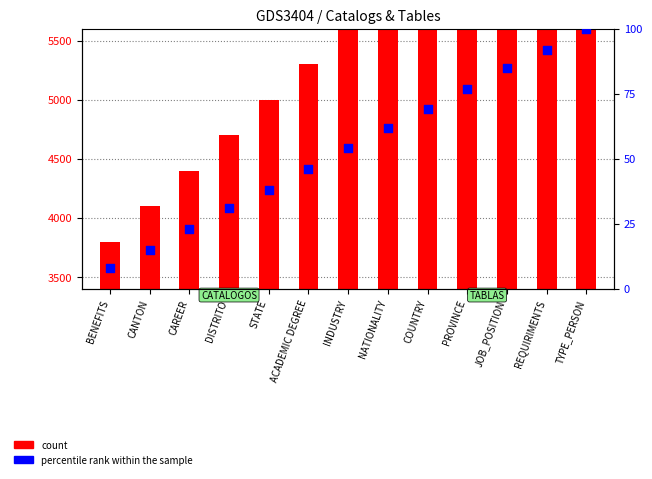

At how many categories does at least one series exceed 5623?

6